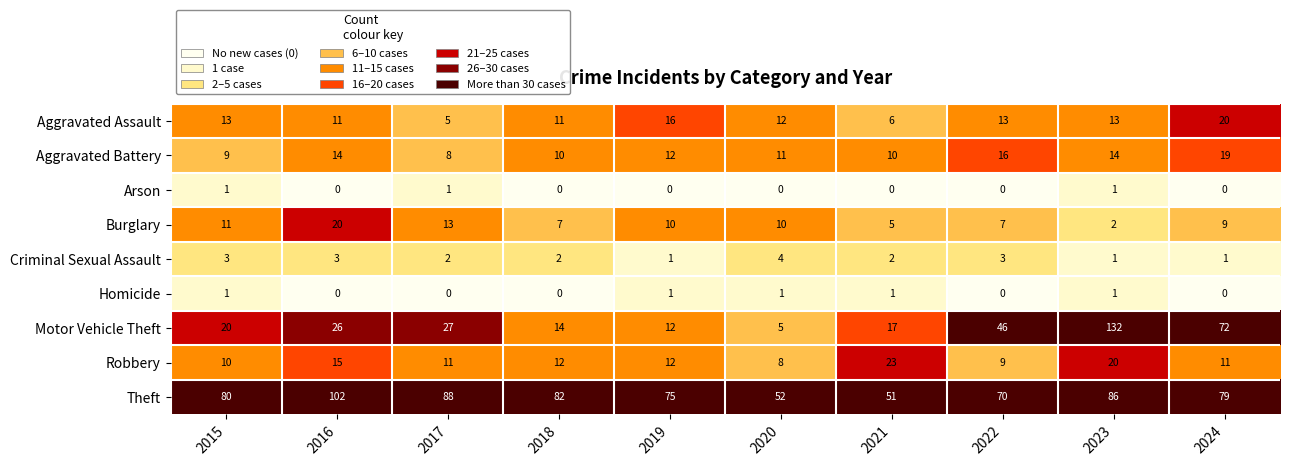

What is the difference between the maximum and second lowest values in the Theft series?

50